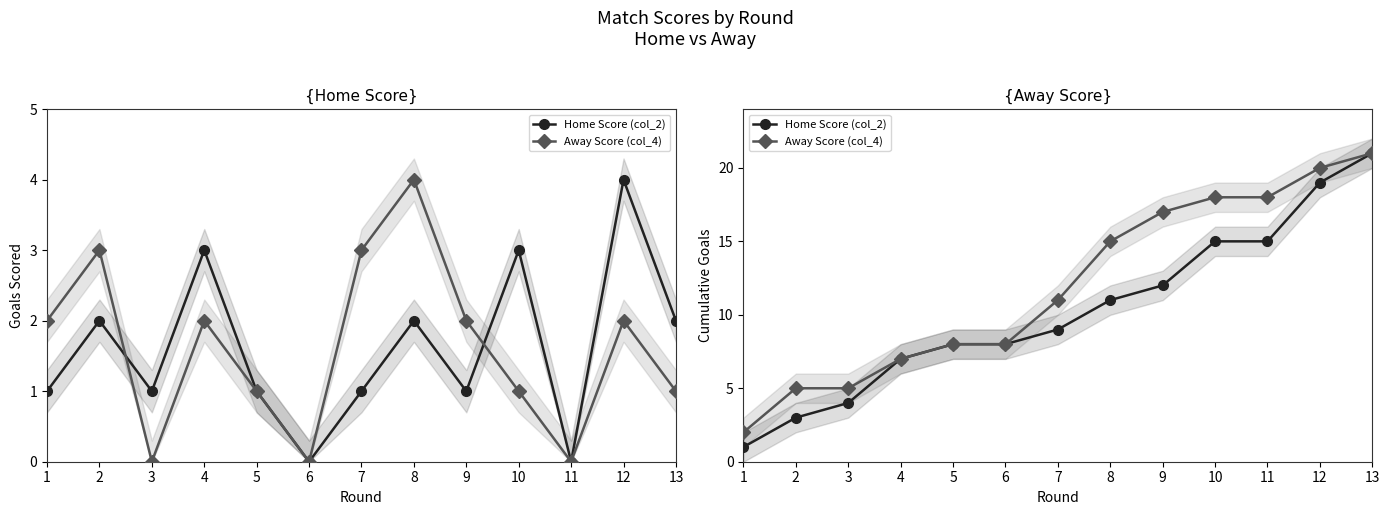

True or false: Home Score (col_2) and Away Score (col_4) intersect in this chart.

False